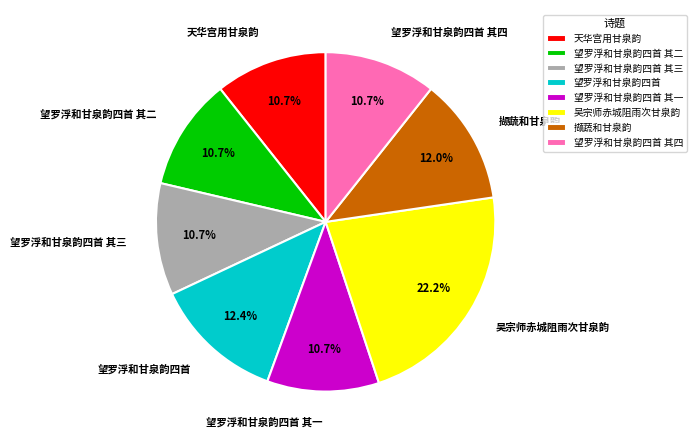

Which slice is the largest?

吴宗师赤城阻雨次甘泉韵